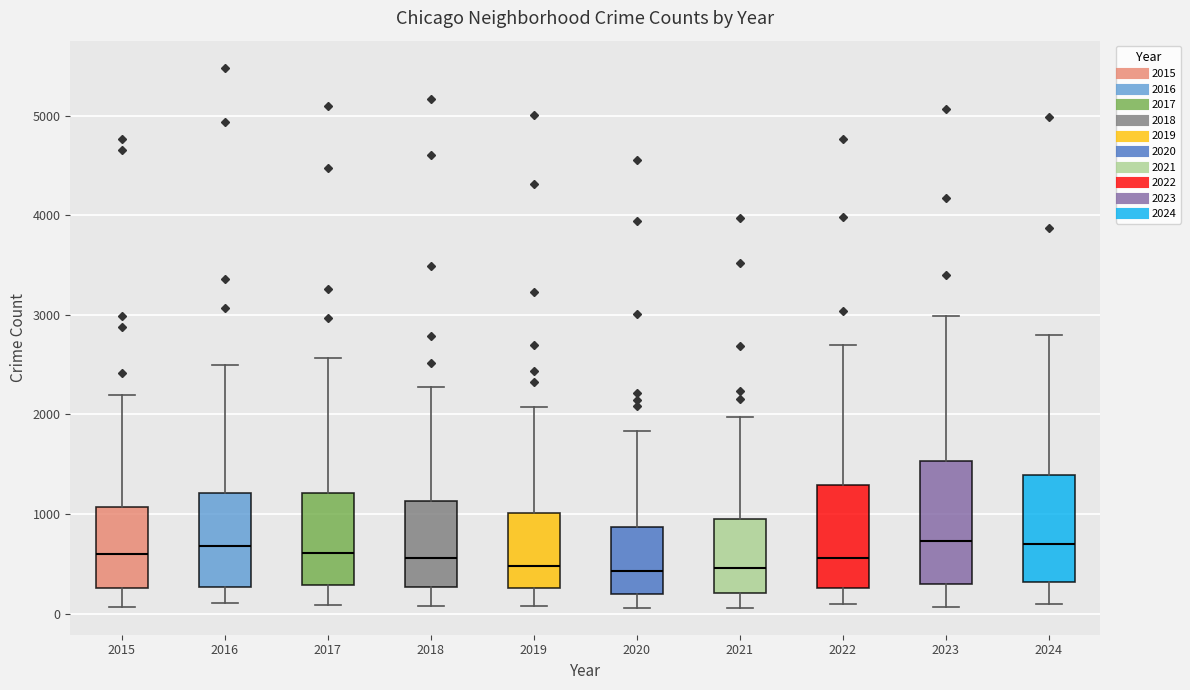

Reading left to right, read every box against the y-axis: the position of its median line, the range the box covers, and the ends of its whiskers. The values are not printed on the chart, so give them approximately, as read against the axis.

2015: median 600, box 300 to 1100, whiskers 100 to 2200
2016: median 700, box 300 to 1200, whiskers 100 to 2500
2017: median 600, box 300 to 1200, whiskers 100 to 2600
2018: median 600, box 300 to 1100, whiskers 100 to 2300
2019: median 500, box 300 to 1000, whiskers 100 to 2100
2020: median 400, box 200 to 900, whiskers 100 to 1800
2021: median 500, box 200 to 900, whiskers 100 to 2000
2022: median 600, box 300 to 1300, whiskers 100 to 2700
2023: median 700, box 300 to 1500, whiskers 100 to 3000
2024: median 700, box 300 to 1400, whiskers 100 to 2800